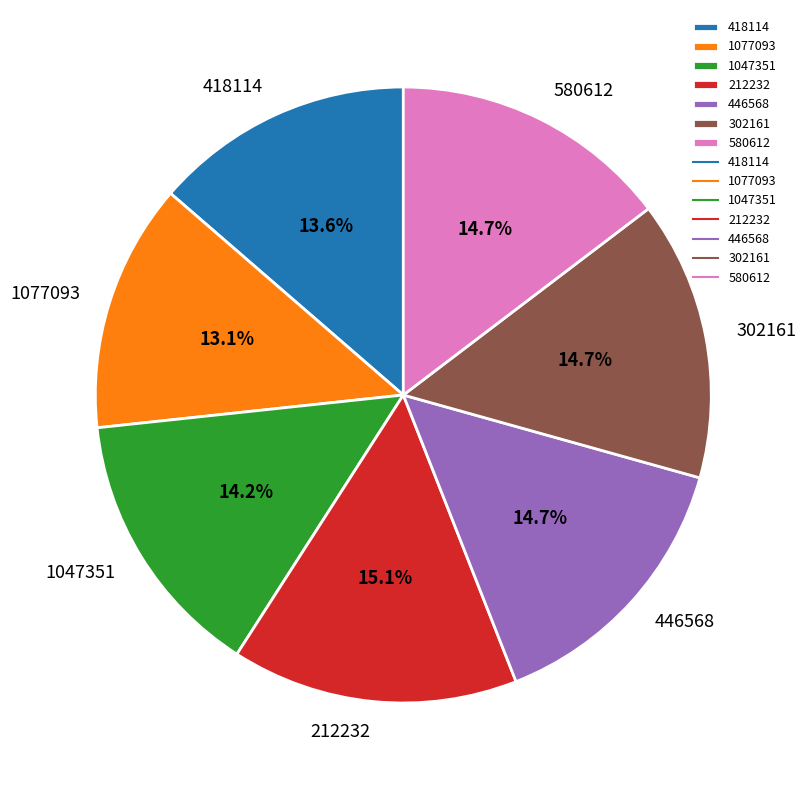

Which slice is the smallest?

1077093